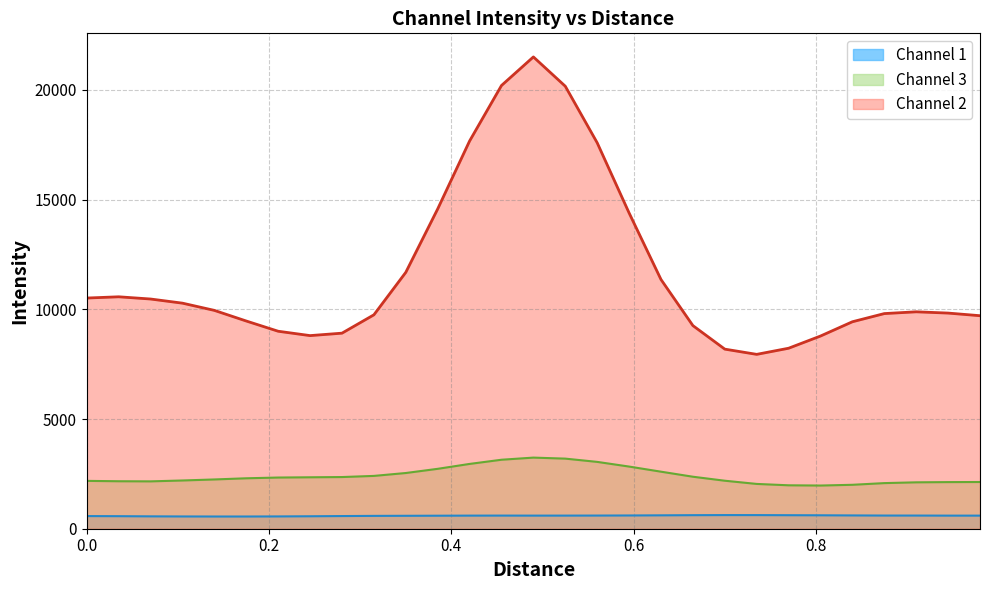

Rank the series by their maximum value, from highest to lowest.

Channel 2, Channel 3, Channel 1